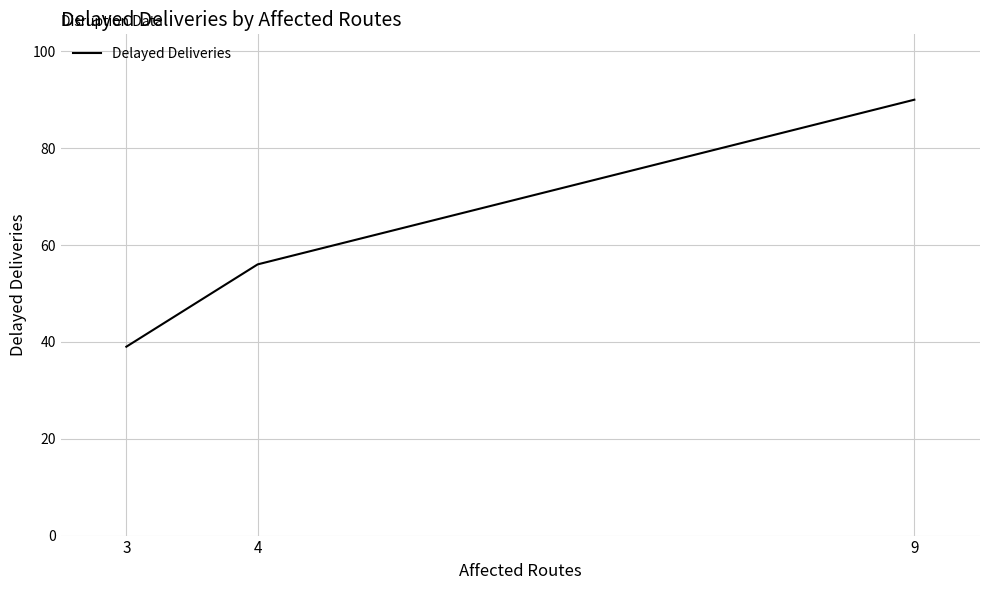

What is the sum of all values?

185